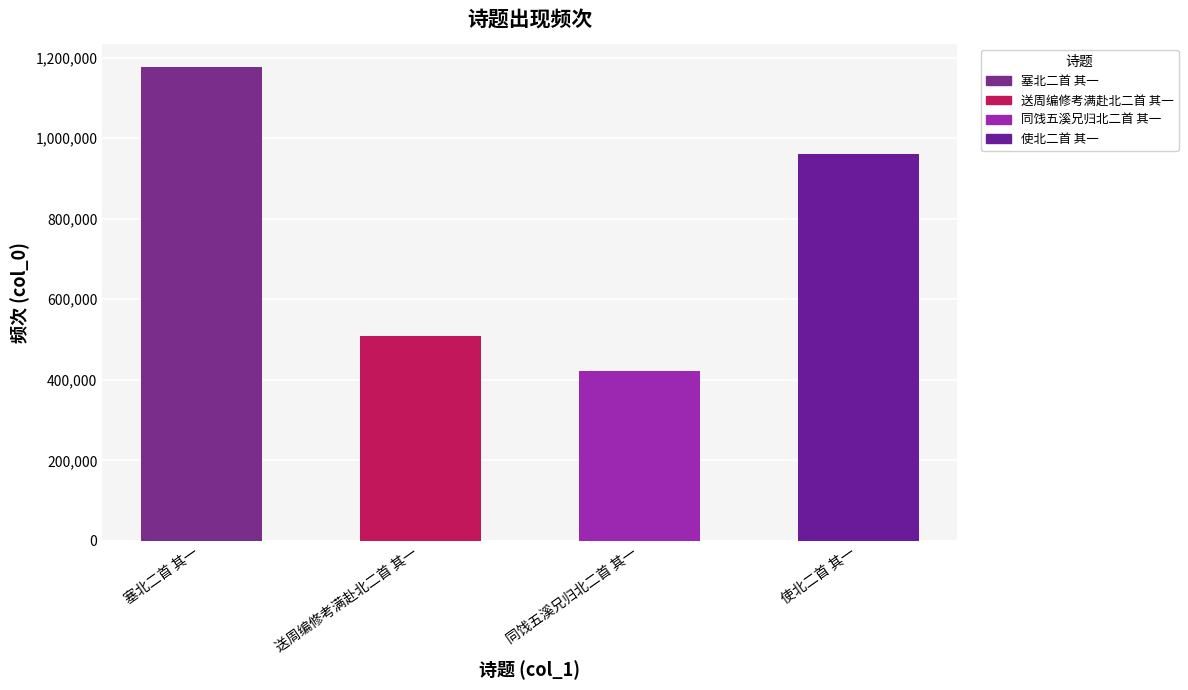

Count the values in the range 507824 to 1175634.

3